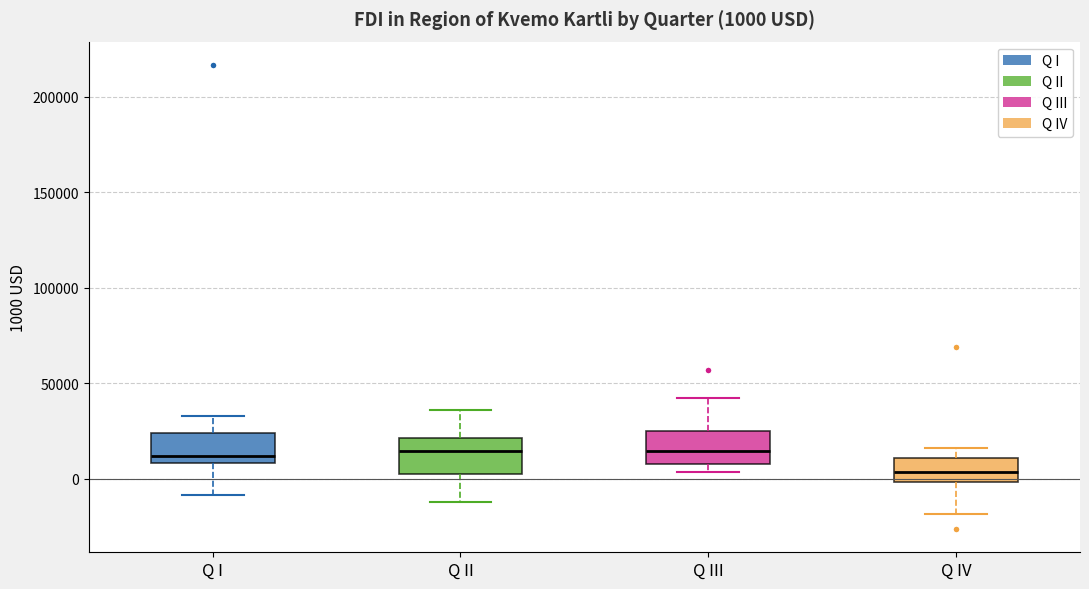

Which box's median line is the lowest?

Q IV